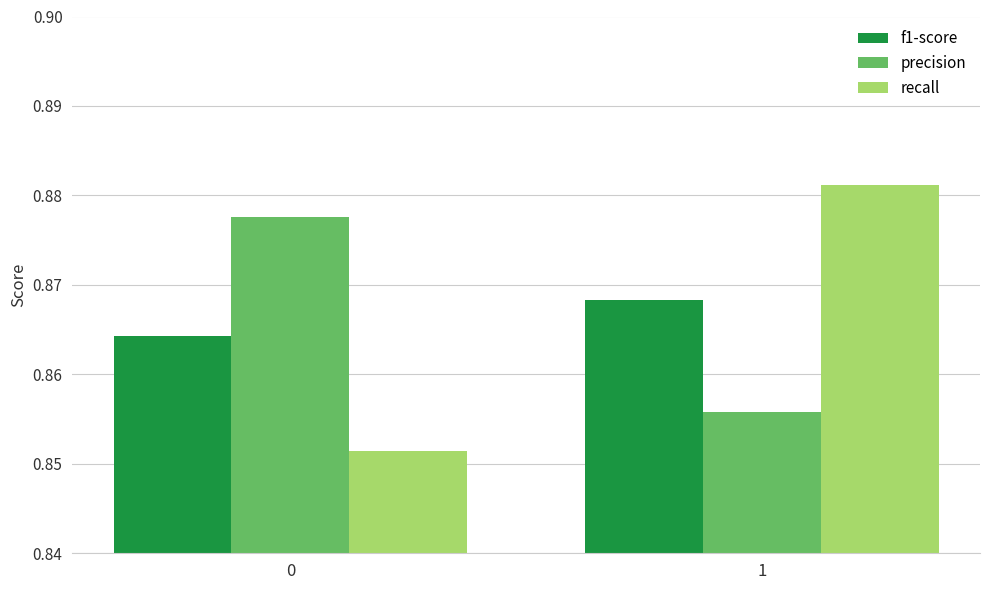

Which category has the highest value across all series?

1